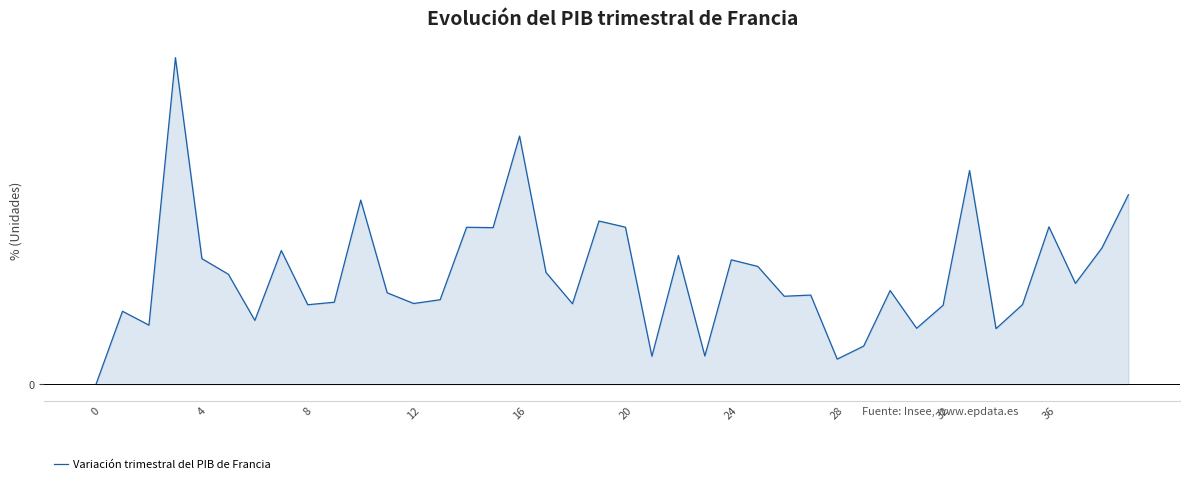

What is the label of the 28th point from the left?

27